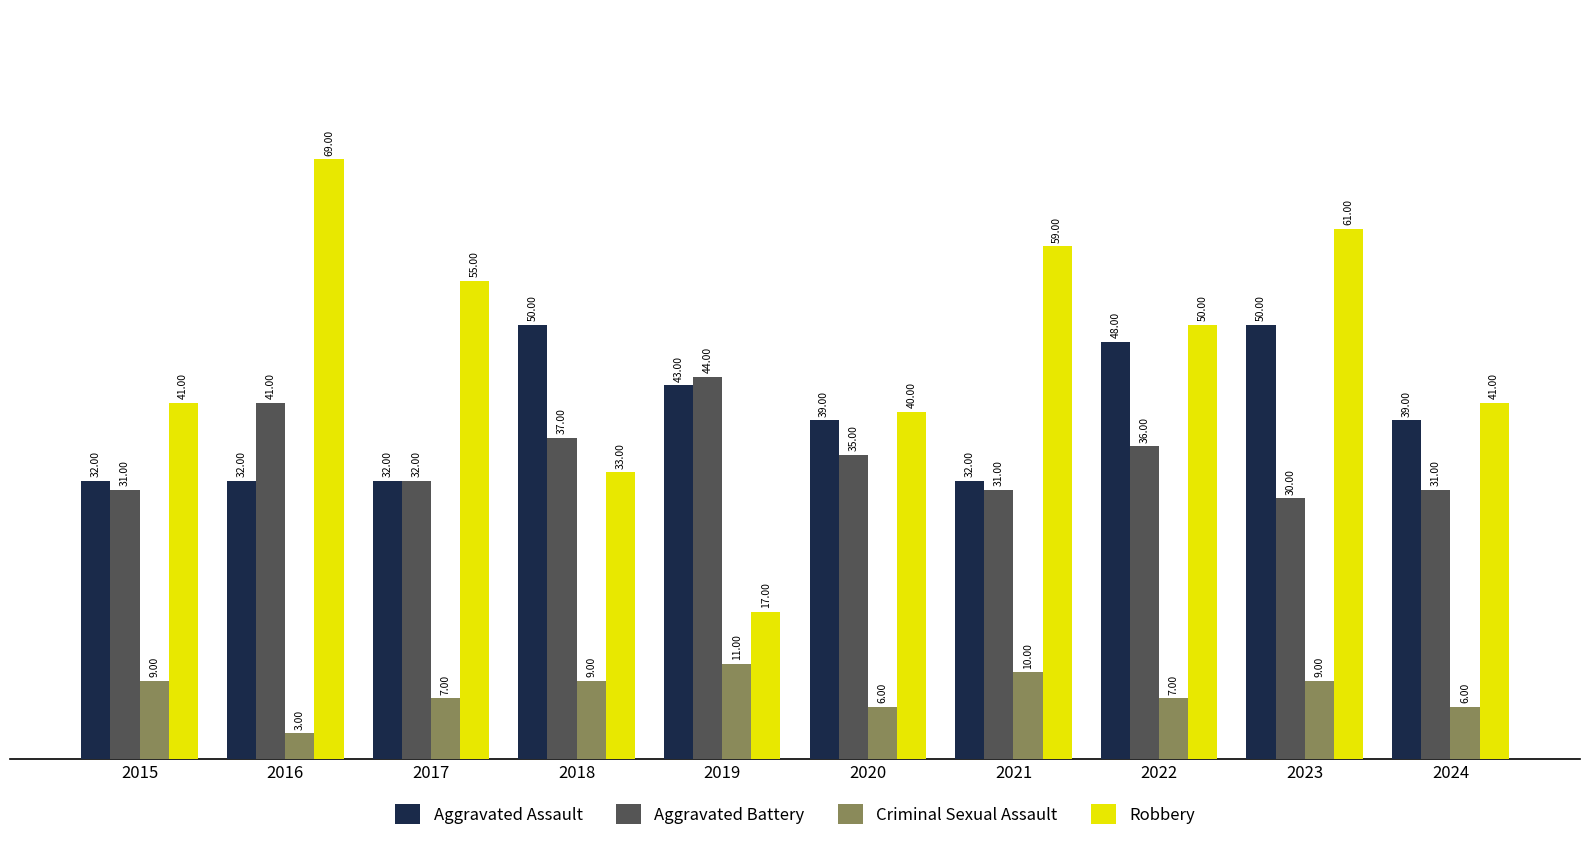

What is the value of the Criminal Sexual Assault bar at the 4th from the left?

9